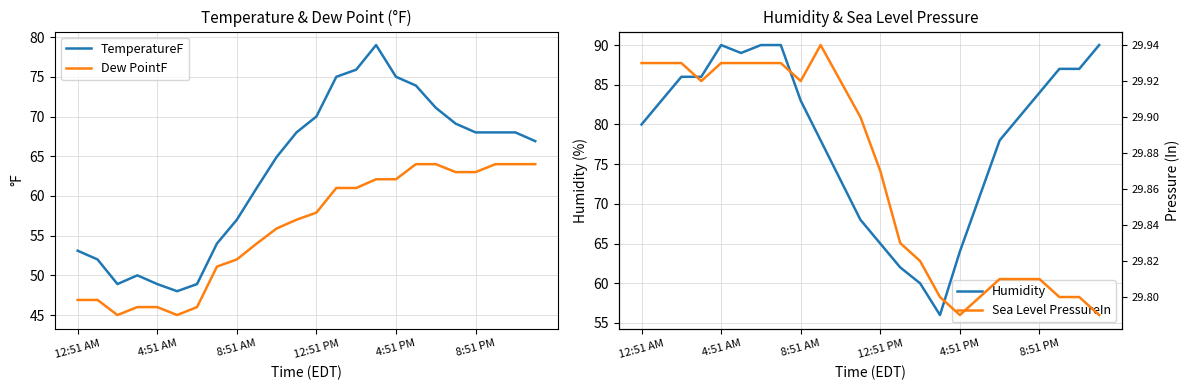

What is the approximate value of Humidity at 12:51 AM?

80